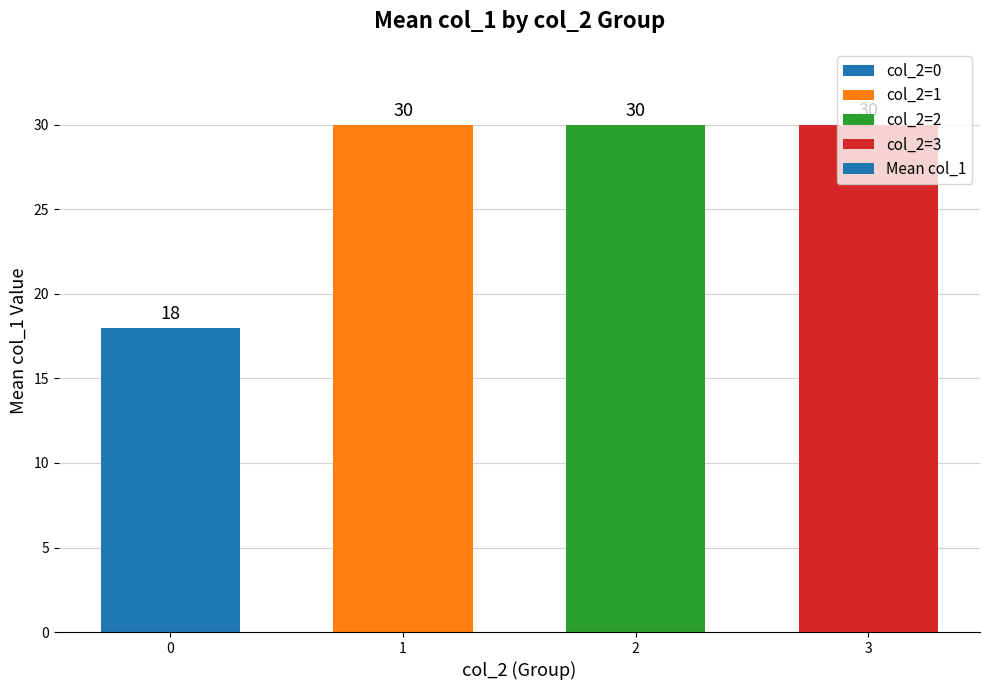

Reading right to left, extract all data points from this chart.

3=30	2=30	1=30	0=18